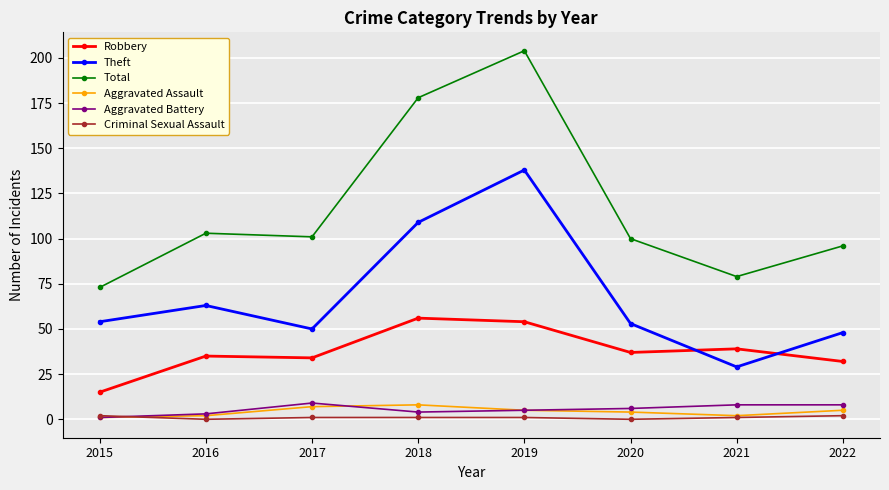

What is the maximum value for Aggravated Battery?

9